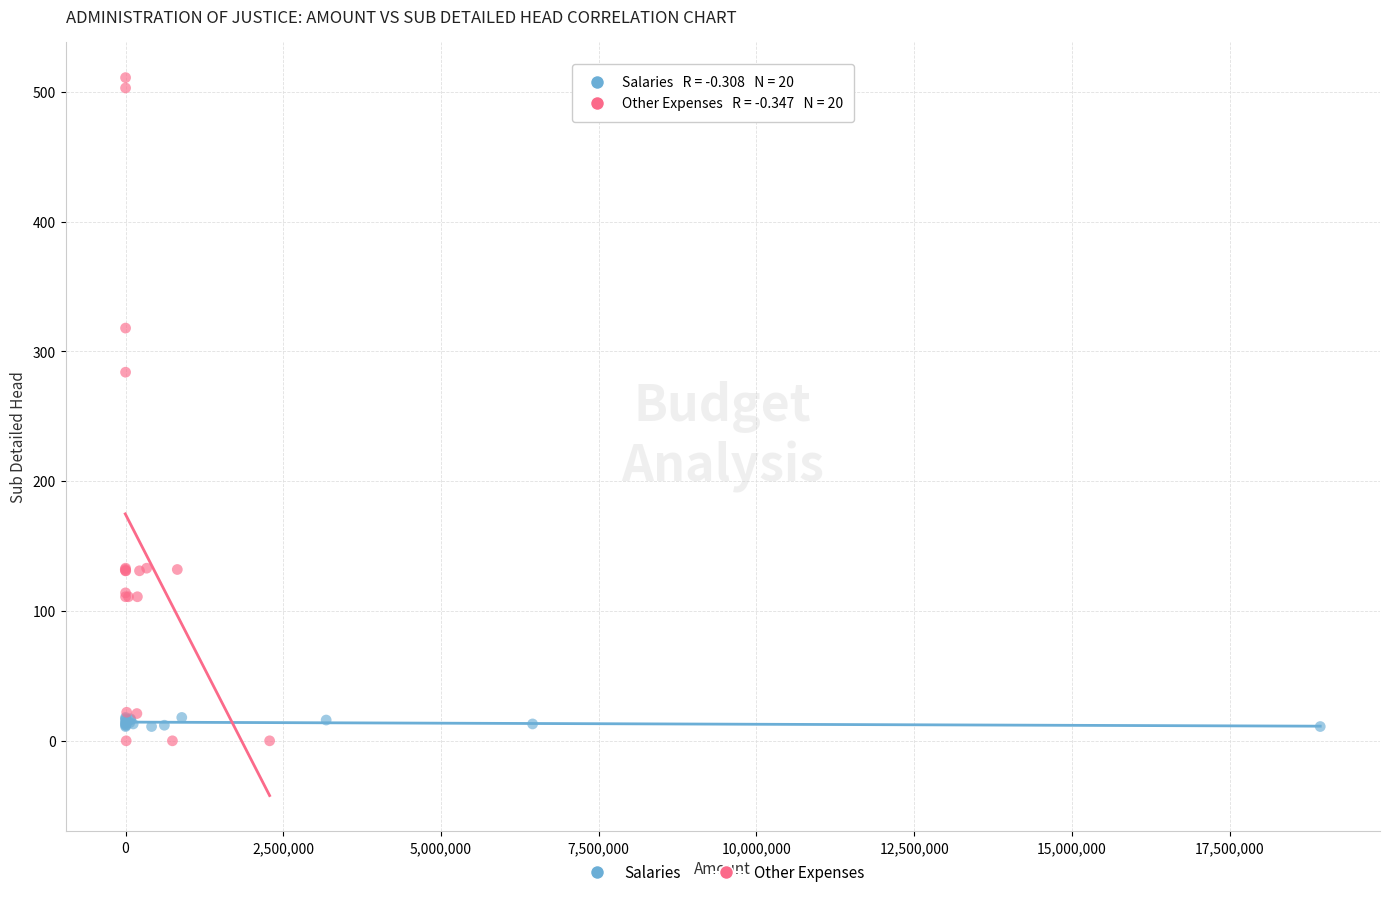

Which series reaches the minimum Y coordinate?

Other Expenses